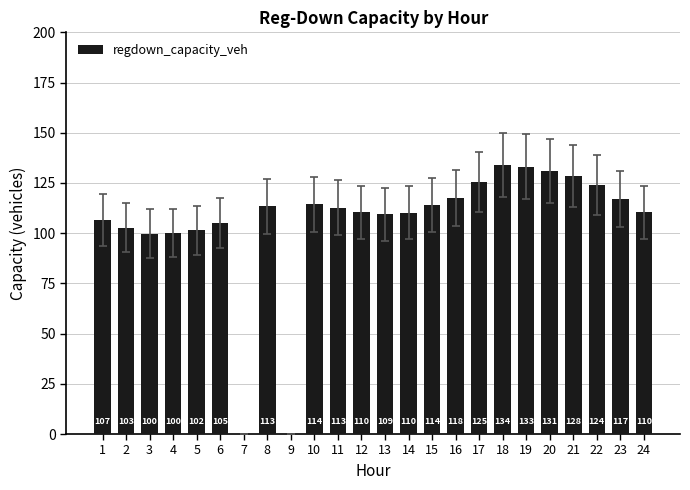

Which has a higher value, 4 or 17?

17